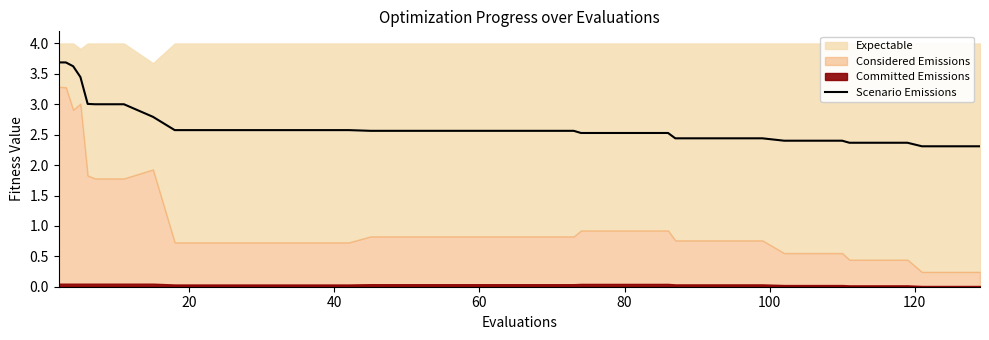

What is the minimum value for Scenario Emissions?

2.3